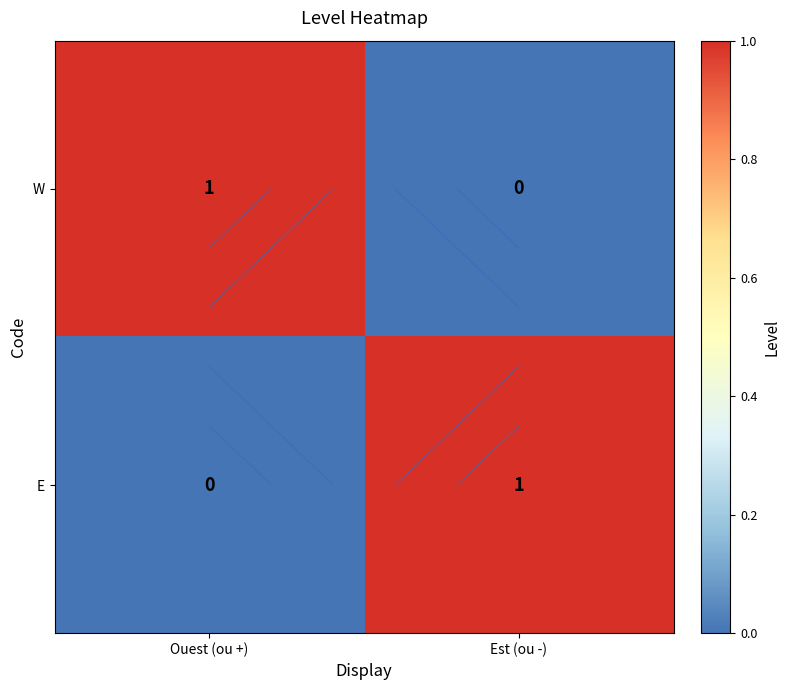

Is it true that W equals 0 at Est (ou -)?

True